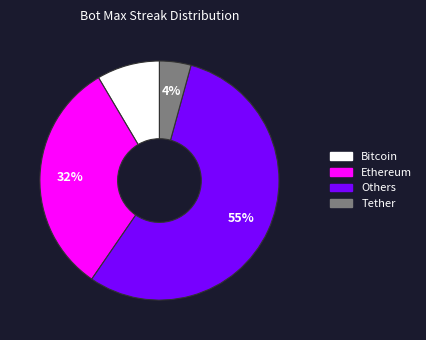

How many segments does this pie chart have?

4